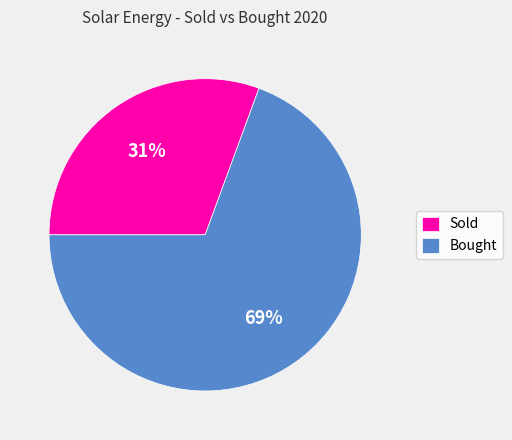

Which category has the smallest portion of the pie?

Sold